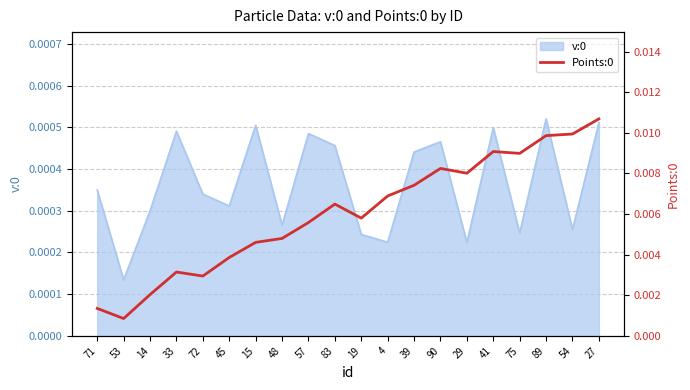

Count the number of categories in the chart.

20